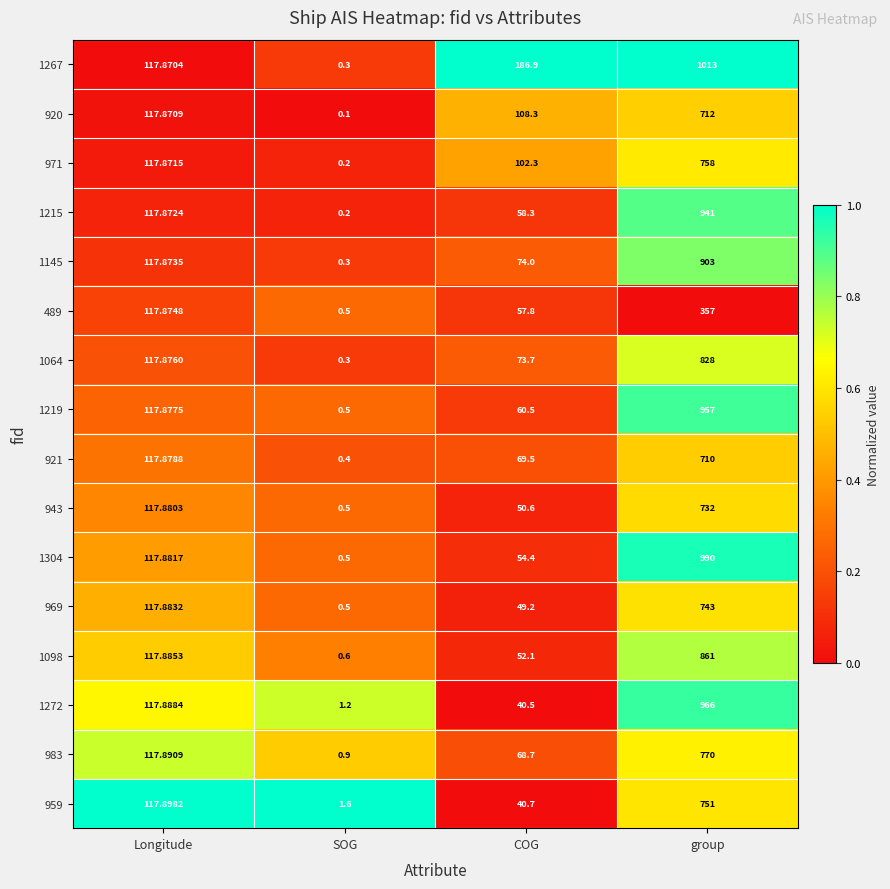

Where does the 1219 series first go above 117?

Longitude